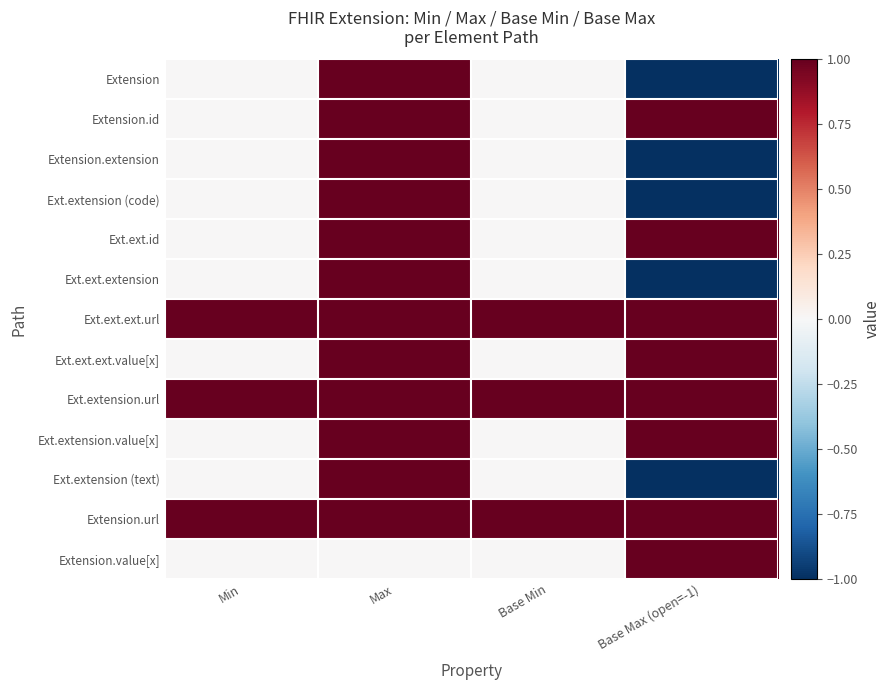

Reading left to right, list all the values displayed in this chart.

Extension: Min=0	Max=1	Base Min=0	Base Max (open=-1)=-1
Extension.id: Min=0	Max=1	Base Min=0	Base Max (open=-1)=1
Extension.extension: Min=0	Max=1	Base Min=0	Base Max (open=-1)=-1
Ext.extension (code): Min=0	Max=1	Base Min=0	Base Max (open=-1)=-1
Ext.ext.id: Min=0	Max=1	Base Min=0	Base Max (open=-1)=1
Ext.ext.extension: Min=0	Max=1	Base Min=0	Base Max (open=-1)=-1
Ext.ext.ext.url: Min=1	Max=1	Base Min=1	Base Max (open=-1)=1
Ext.ext.ext.value[x]: Min=0	Max=1	Base Min=0	Base Max (open=-1)=1
Ext.extension.url: Min=1	Max=1	Base Min=1	Base Max (open=-1)=1
Ext.extension.value[x]: Min=0	Max=1	Base Min=0	Base Max (open=-1)=1
Ext.extension (text): Min=0	Max=1	Base Min=0	Base Max (open=-1)=-1
Extension.url: Min=1	Max=1	Base Min=1	Base Max (open=-1)=1
Extension.value[x]: Min=0	Max=0	Base Min=0	Base Max (open=-1)=1